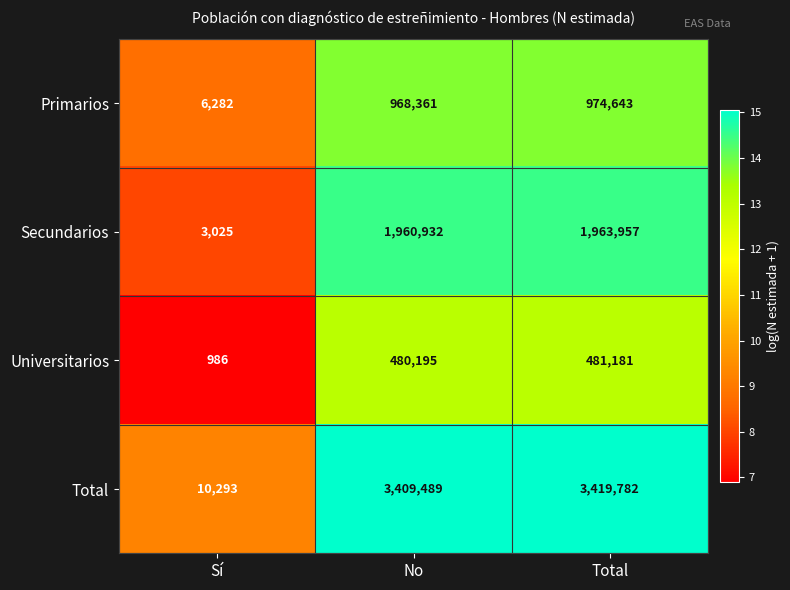

What is the difference between the maximum and minimum values in the Secundarios series?

1960932